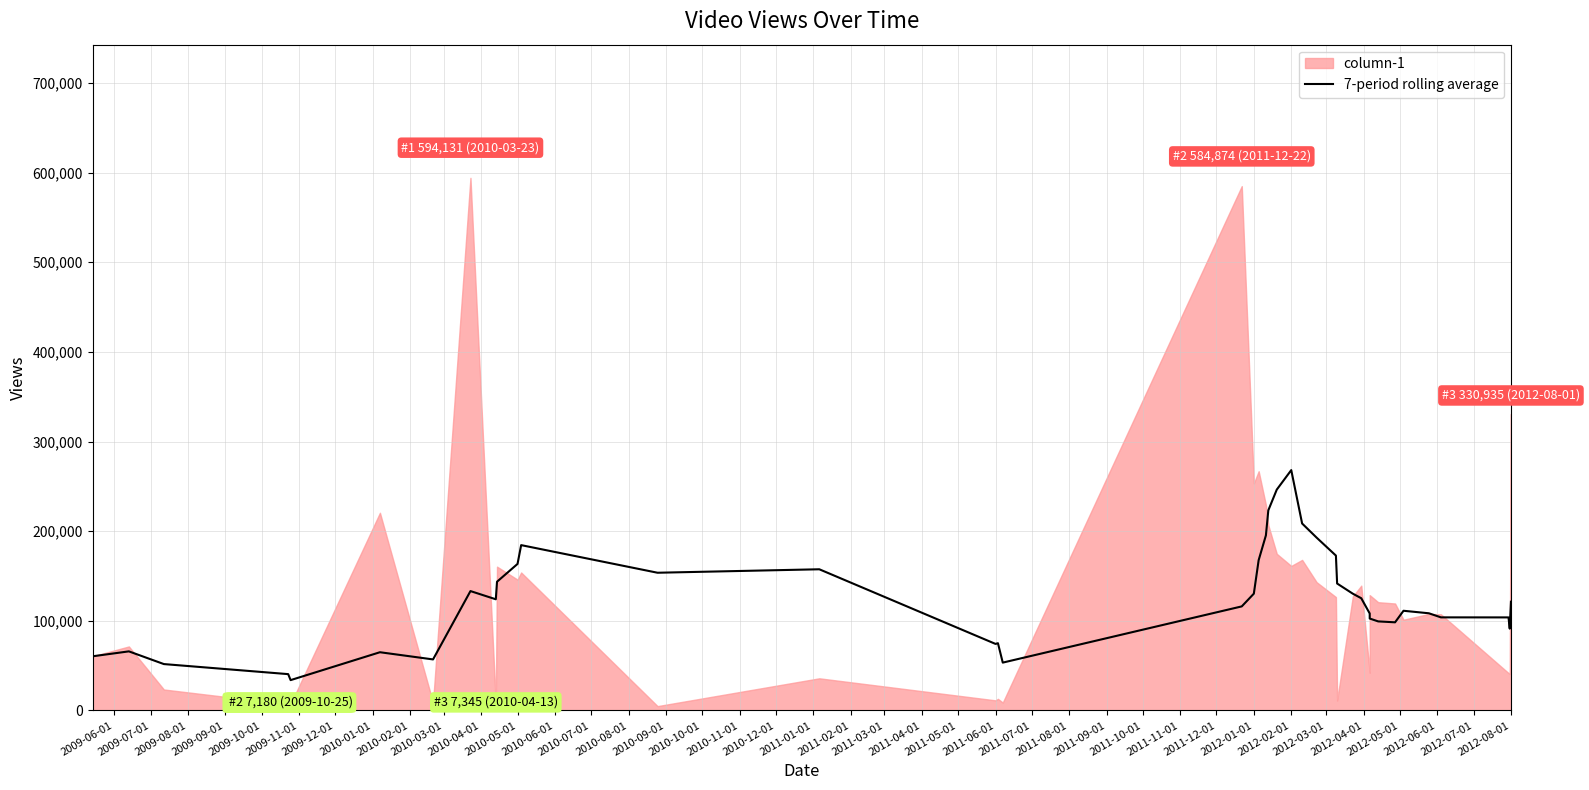

How many points are lower than both their immediate neighbors (excluding endpoints)?

8